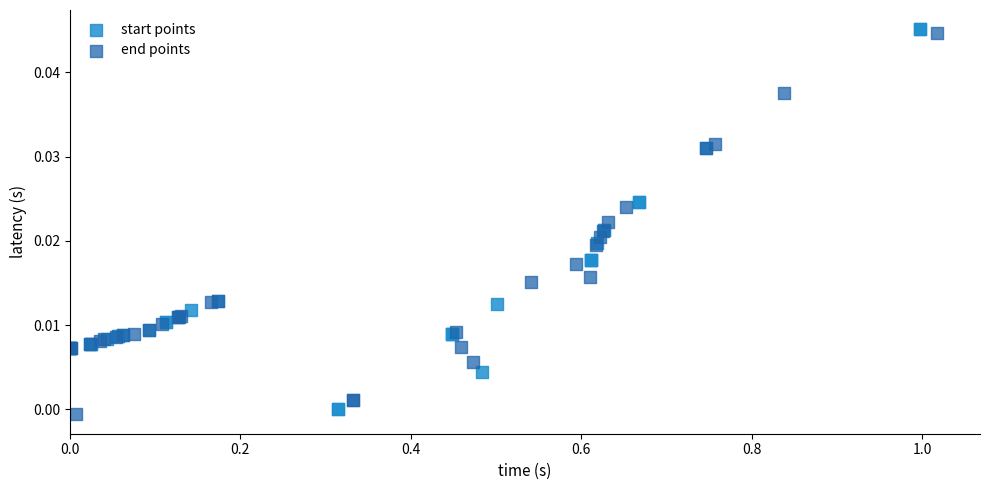

Which series contains the highest Y value?

start points